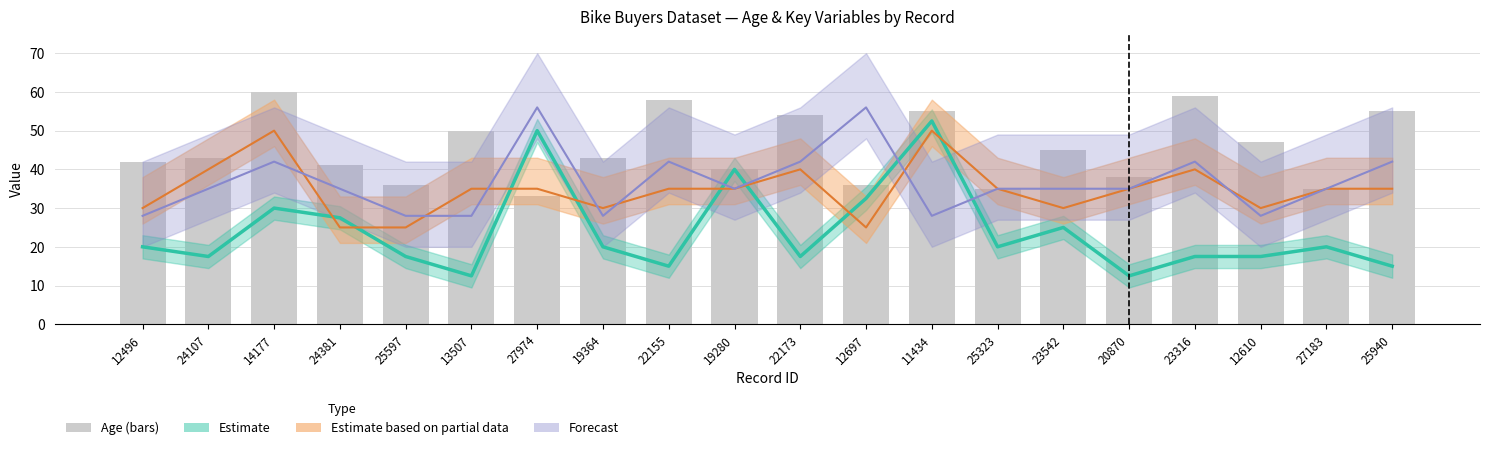

What is the value of the 1st bar from the left?

42